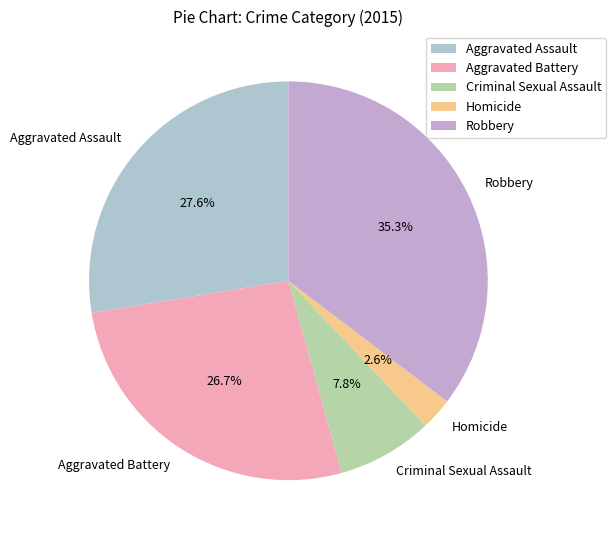

Is Aggravated Battery the majority of the pie?

No